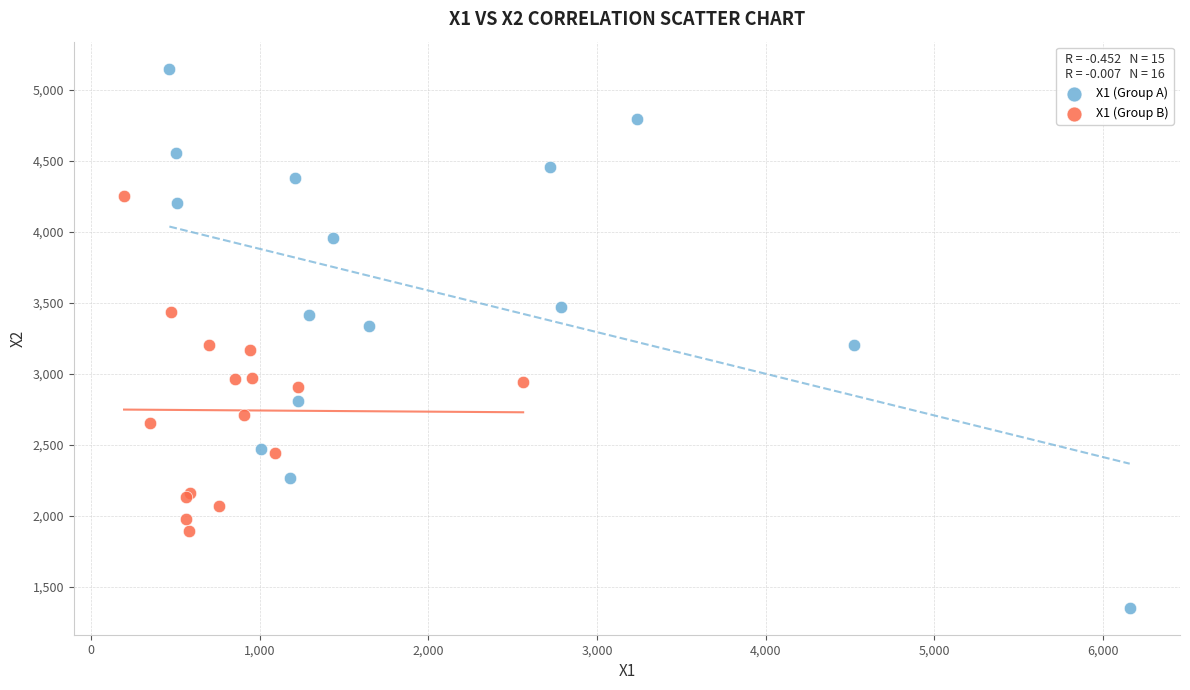

Which series contains the highest Y value?

X1 (Group A)